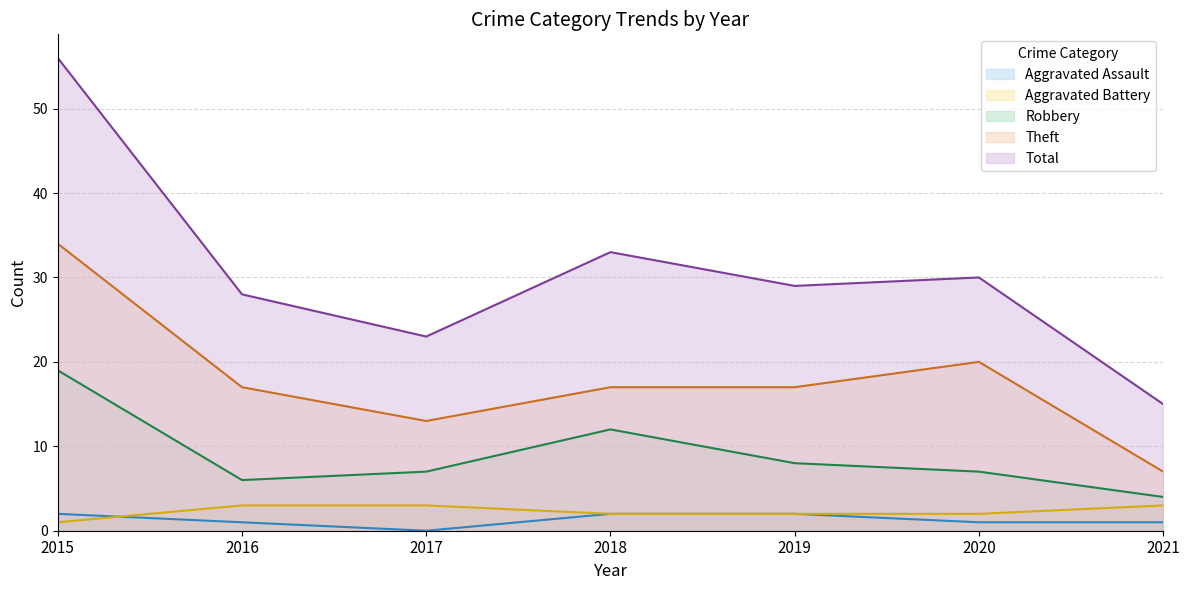

At which category does the chart reach its minimum across all series?

2017